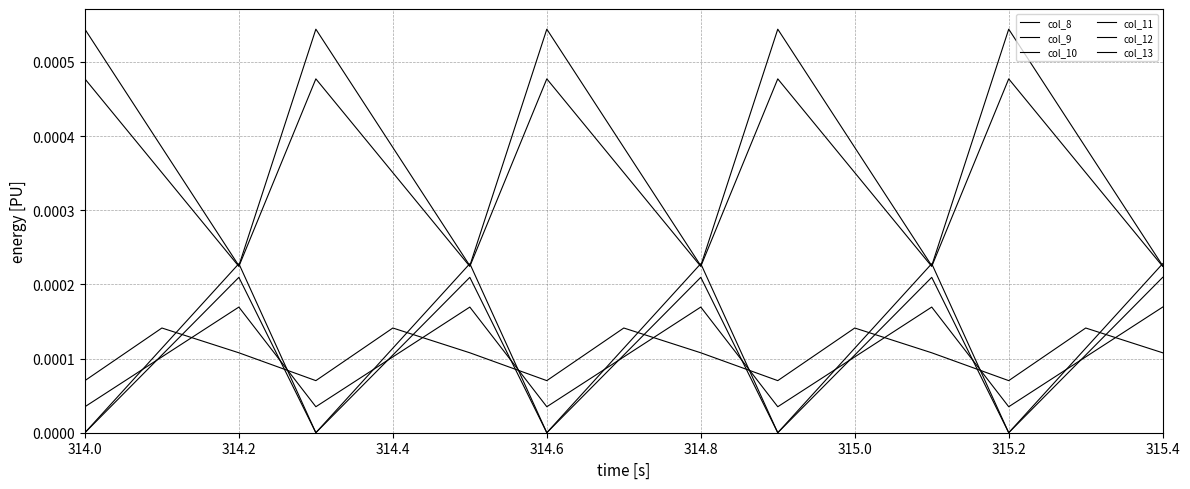

Which category has the lowest value in the col_13 series?

314.0